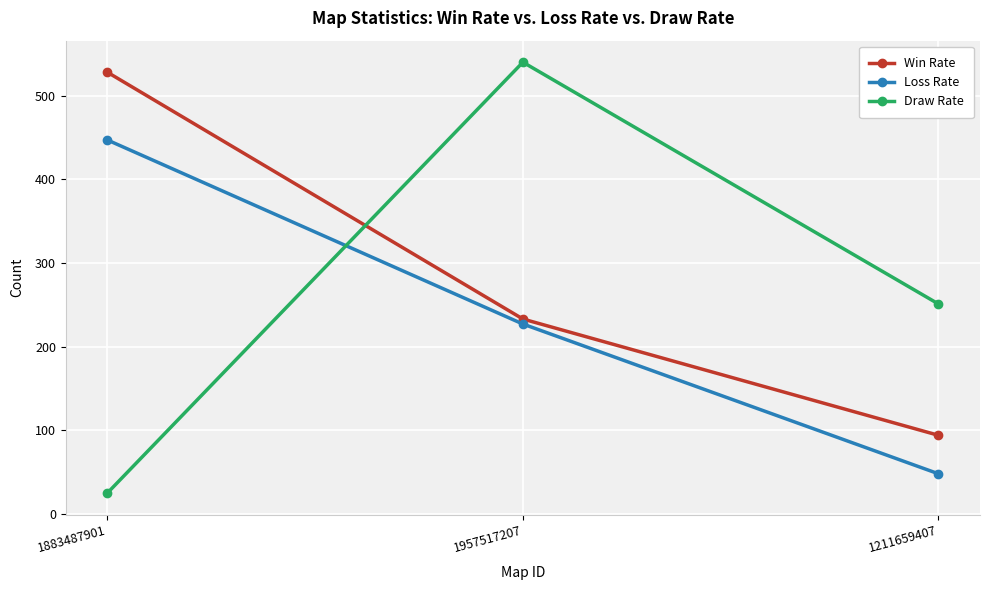

What is the total value across all series at 1883487901?

1000